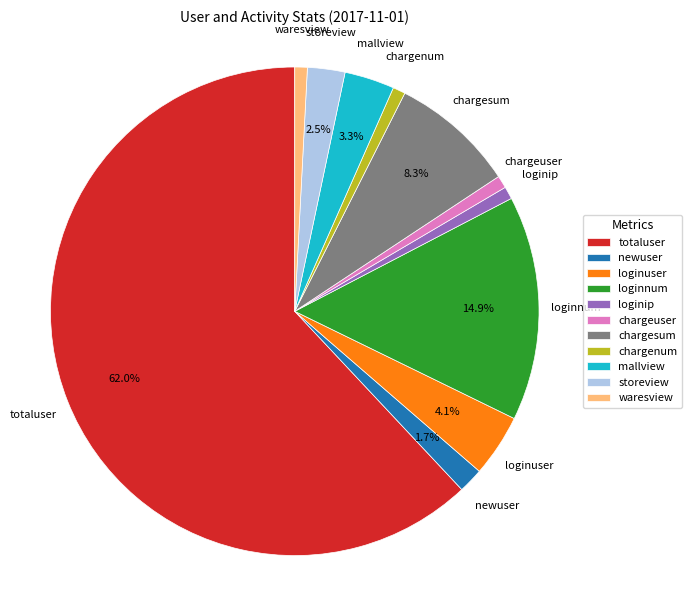

Is the sum of loginip and chargesum greater than half?

No